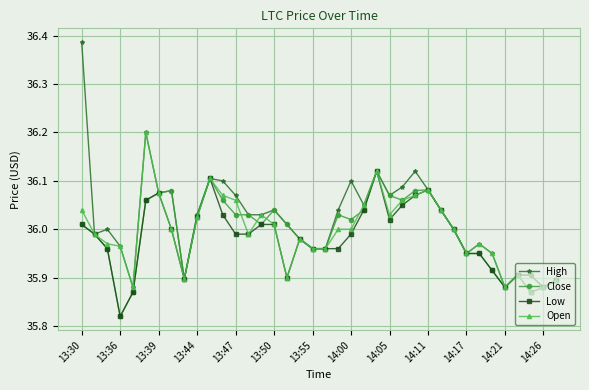

Which series has the largest range (max minus min)?

High